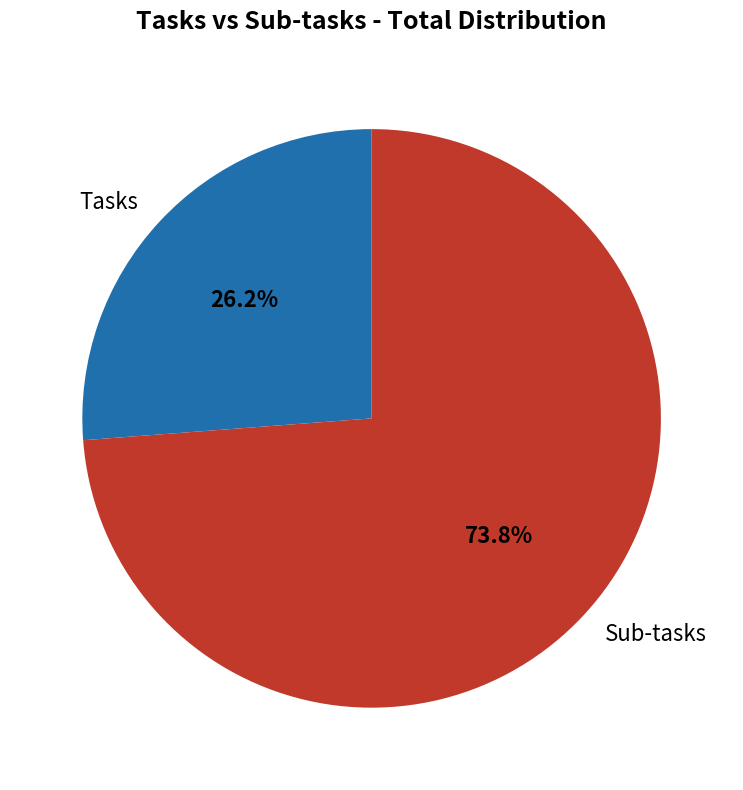

The Sub-tasks slice represents 74% of the pie. True or false?

True